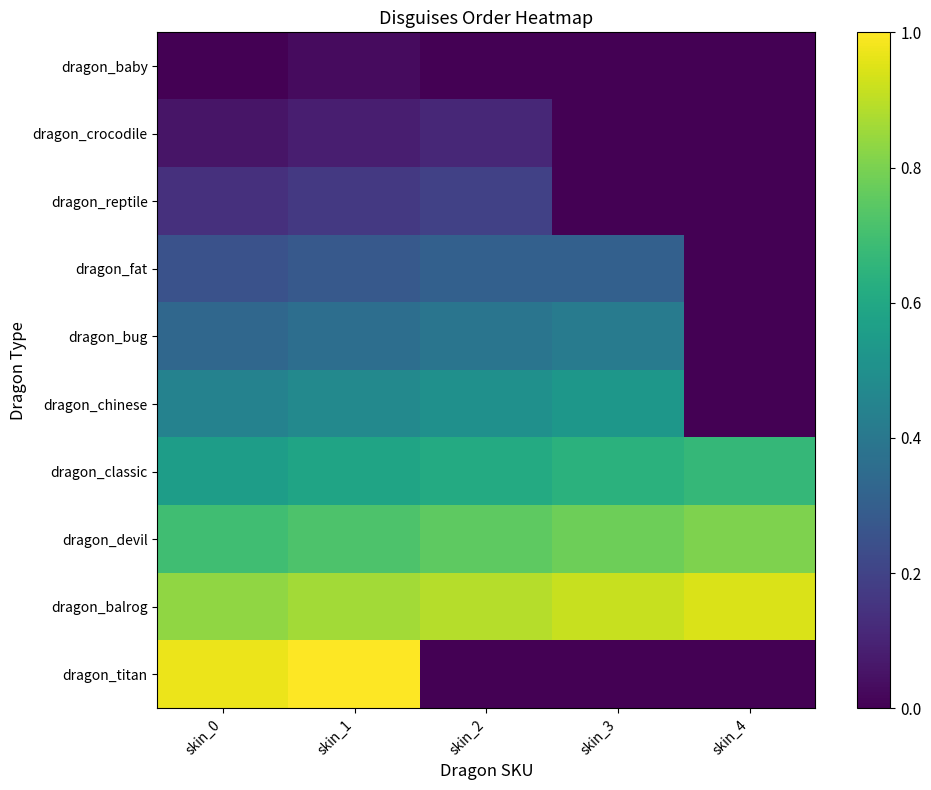

Which series has the widest spread of values?

dragon_titan